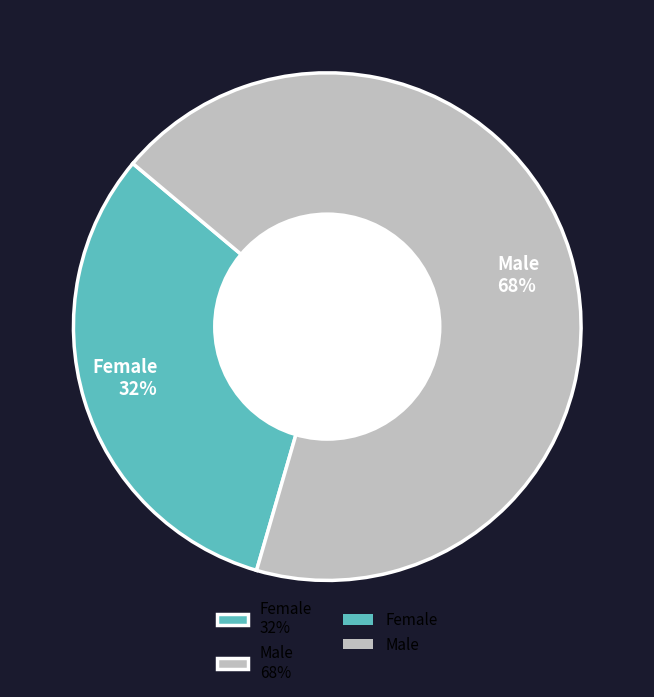

Approximately how many times larger is the value at Female compared to Male?

0.5